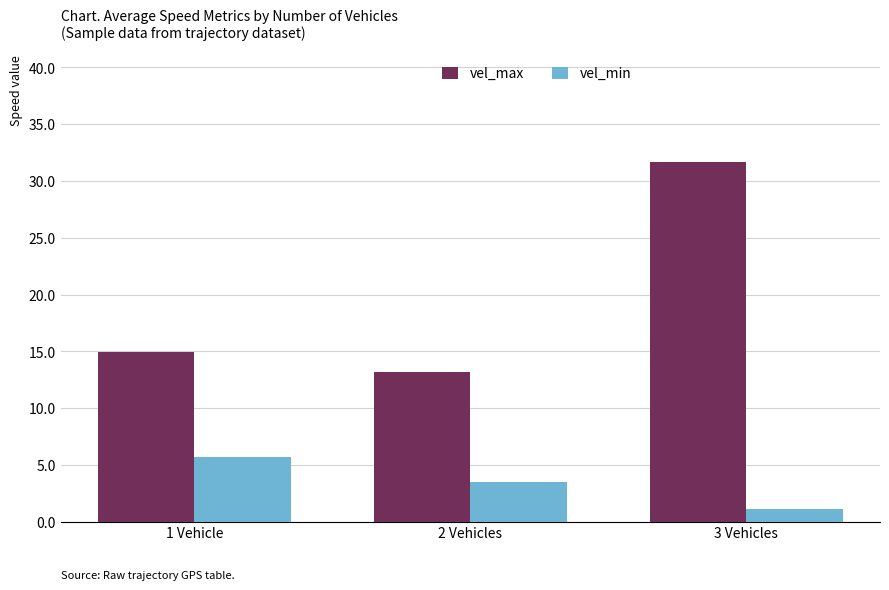

What is the label of the 2nd bar from the left?

2 Vehicles